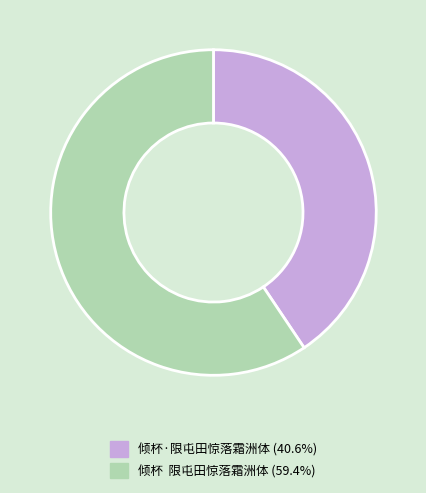

Approximately how many times larger is the value at 倾杯 限屯田惊落霜洲体 (59.4%) compared to 倾杯·限屯田惊落霜洲体 (40.6%)?

1.5